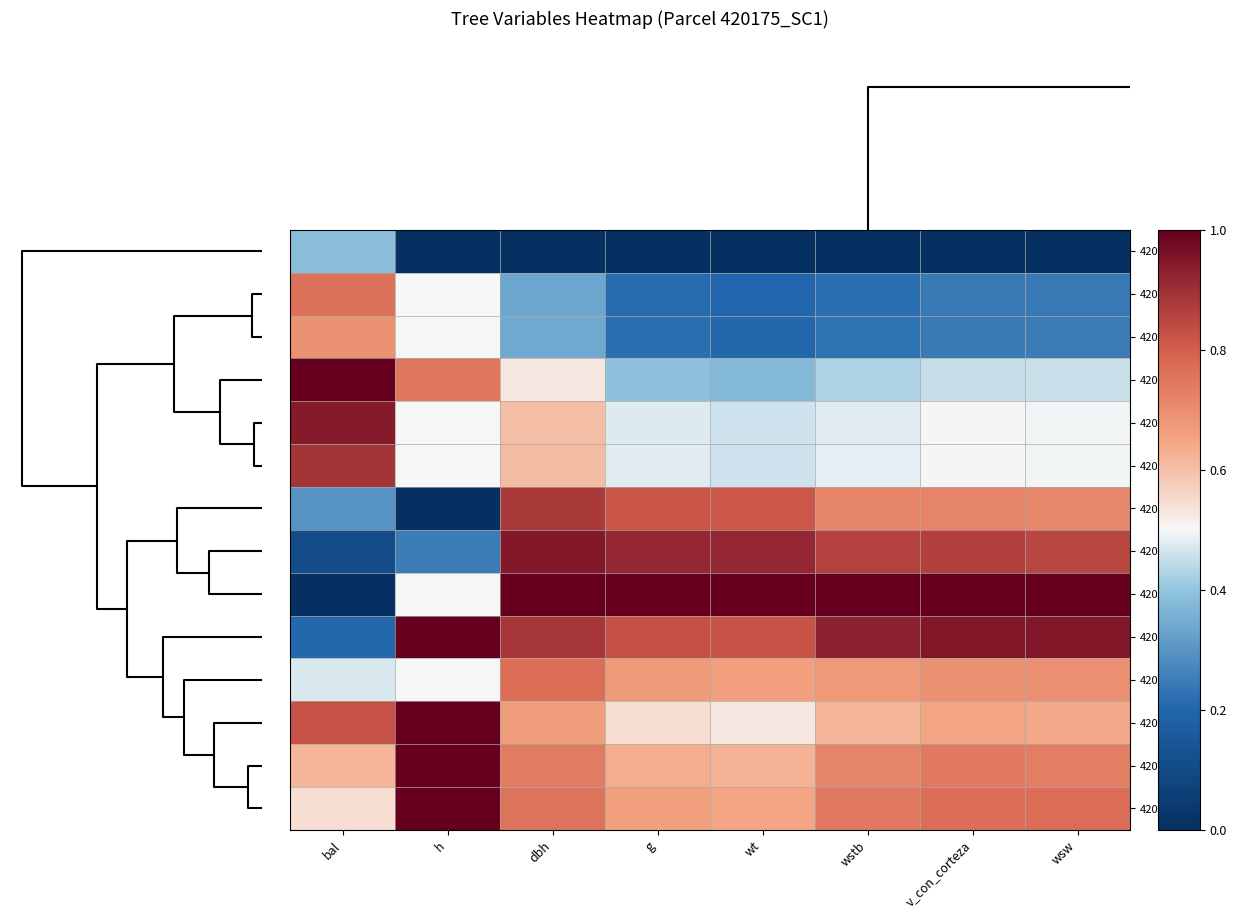

List the series in order of their peak value, highest first.

420175008, 420175009, 420175010, 420175006, 420175005, 420175011, 420175004, 420175012, 420175014, 420175003, 420175007, 420175001, 420175002, 420175013